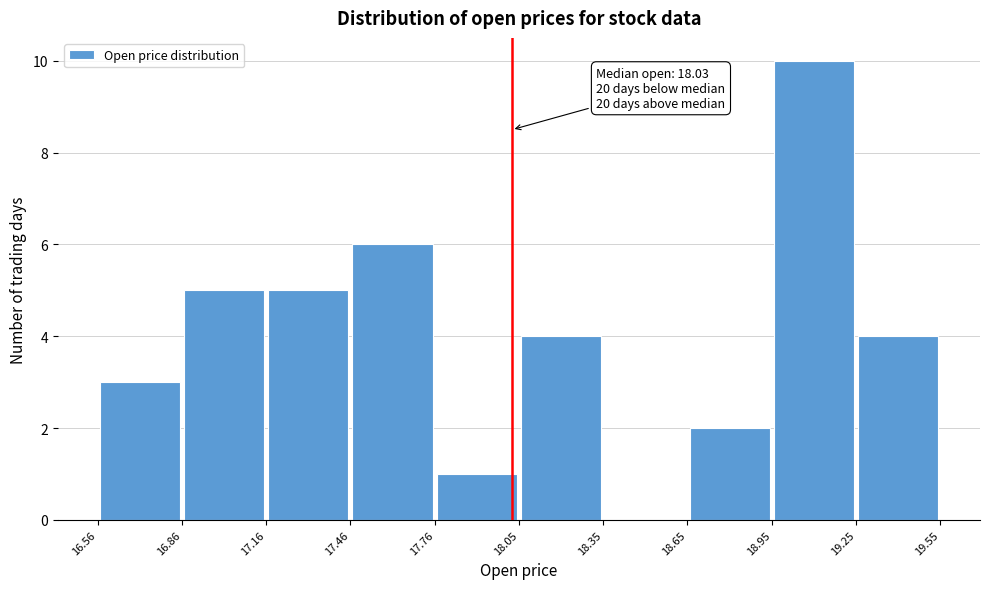

Which range on the x-axis has the tallest bar?

18.95 to 19.25